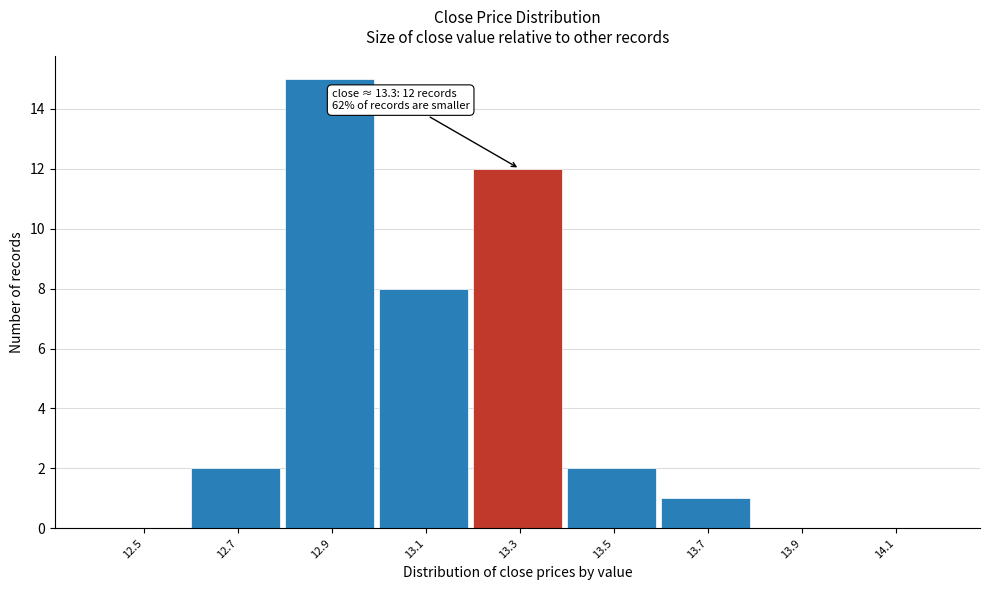

Reading left to right, extract all data points from this chart.

12.5=0	12.7=2	12.9=15	13.1=8	13.3=12	13.5=2	13.7=1	13.9=0	14.1=0